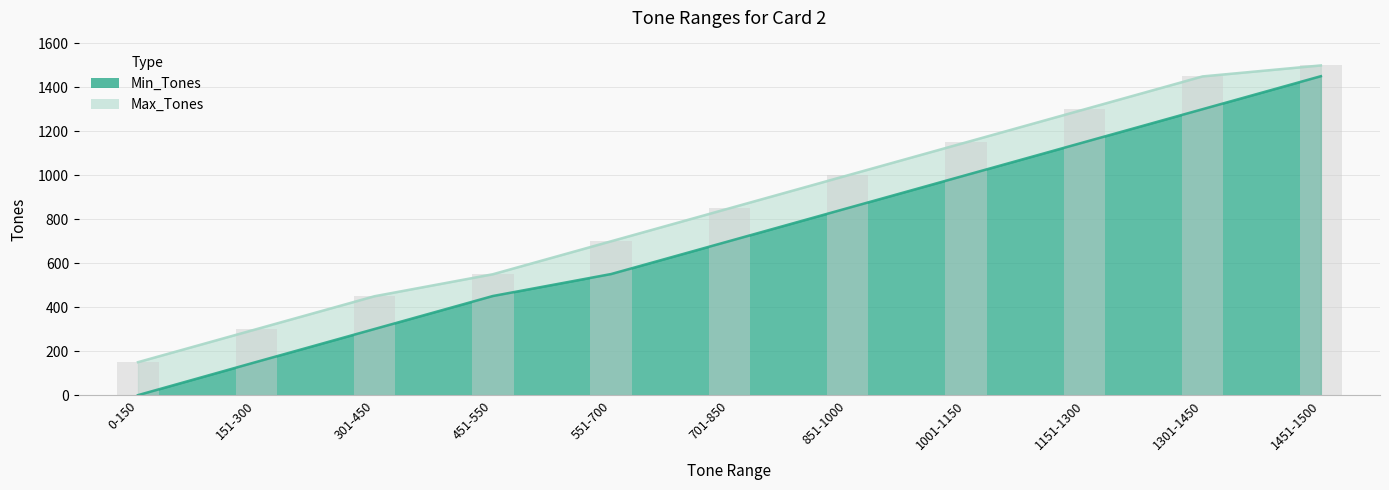

The value of Max_Tones at 701-850 is 850. True or false?

True